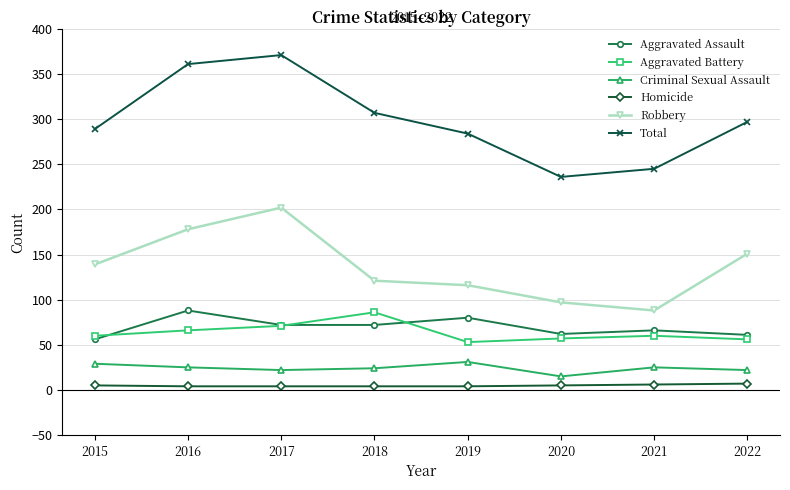

The value of Aggravated Assault at 2018 is 72. True or false?

True